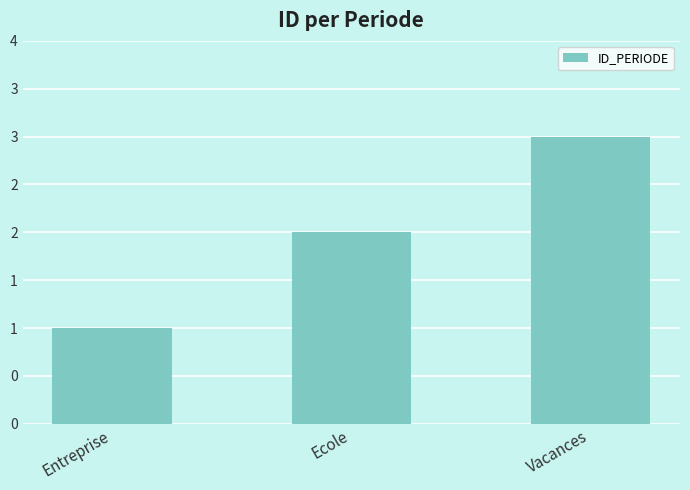

Are the bars horizontal?

No